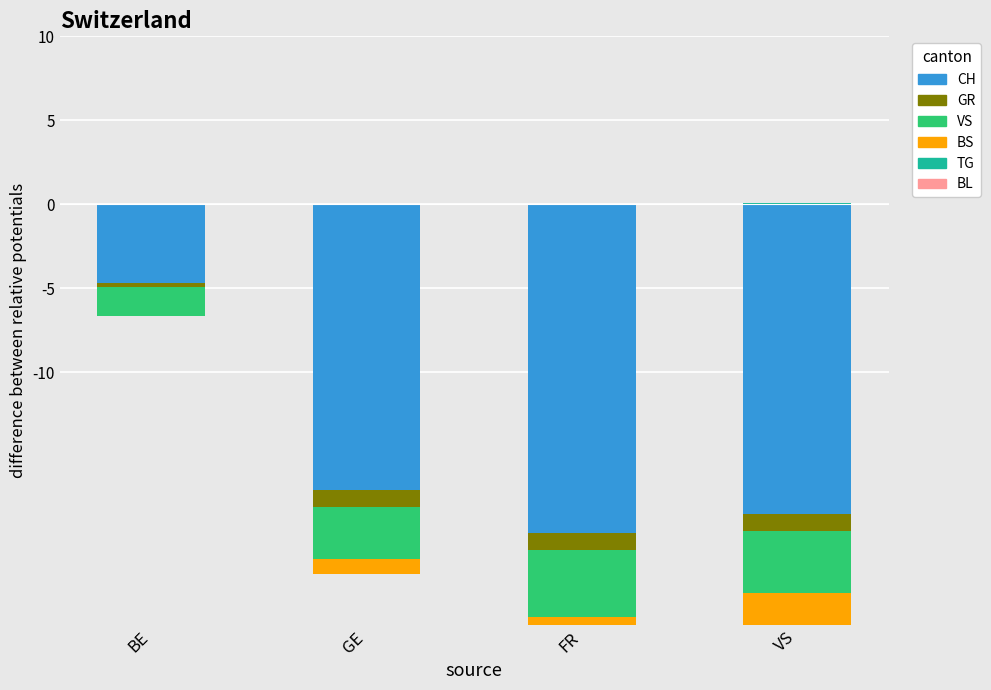

At which label is BL closest to 0?

BE